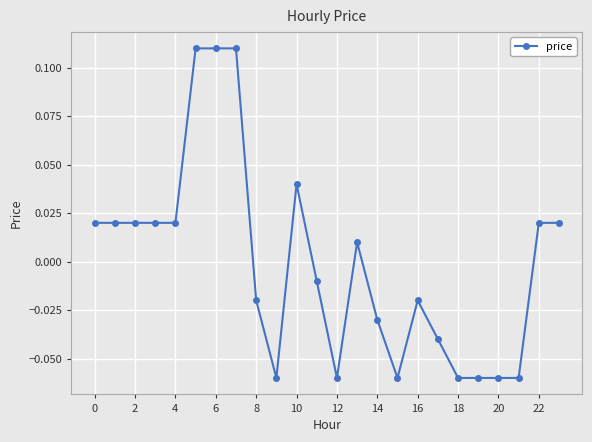

What is the difference between the maximum and minimum values?

0.2